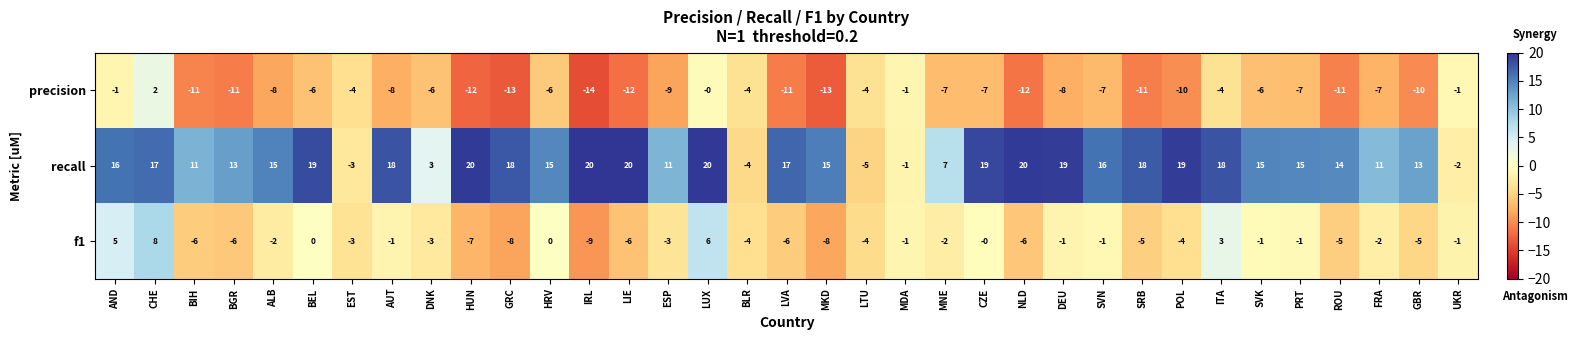

What is the difference between the highest and lowest values at MNE?

14